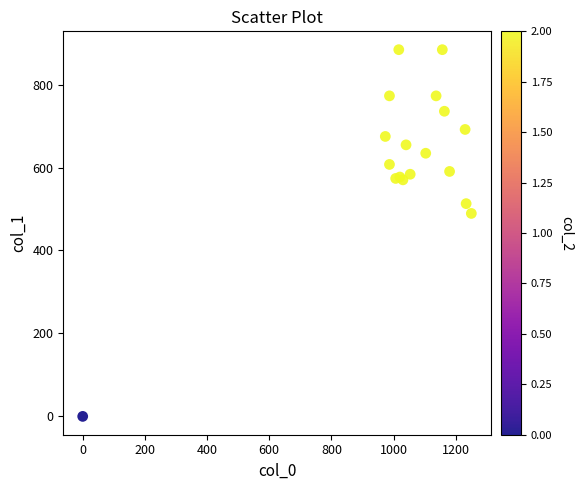

What Y value in the scatter plot is closest to 442?

489.4